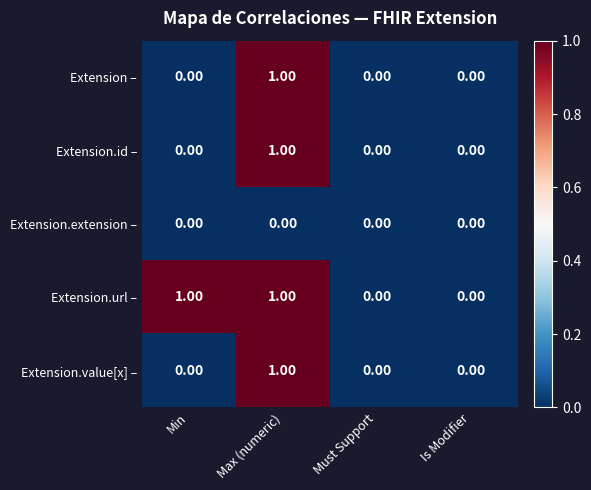

Between Min and Is Modifier, which series saw the biggest shift?

Extension.url –